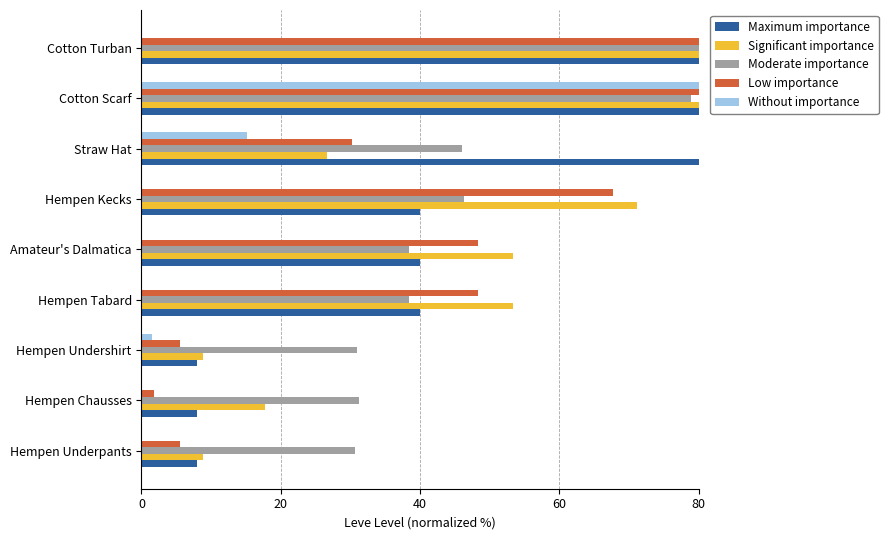

The value of Significant importance at Hempen Kecks is 71.1. True or false?

True